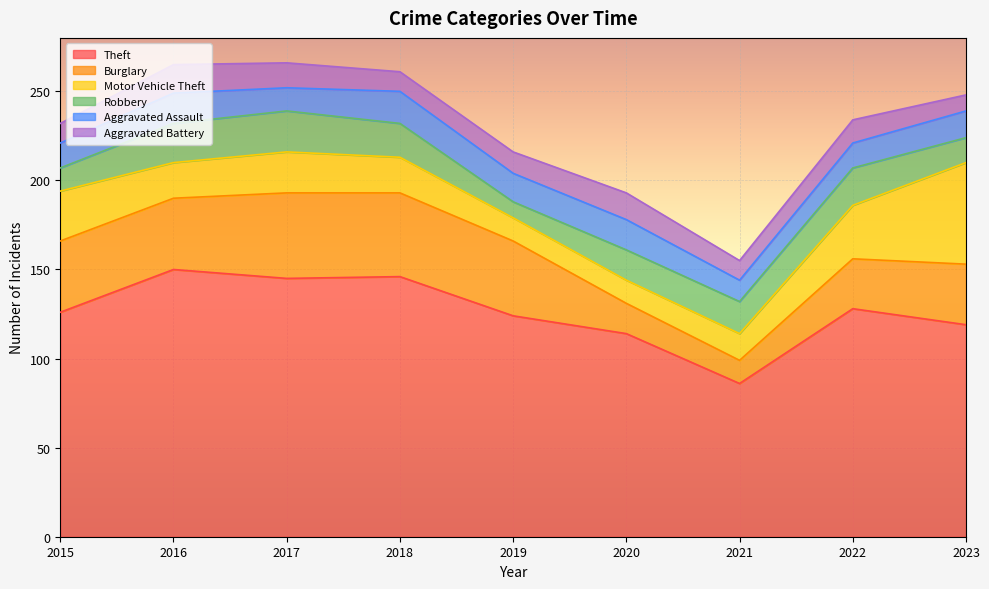

Where is the first local minimum for Burglary?

2021